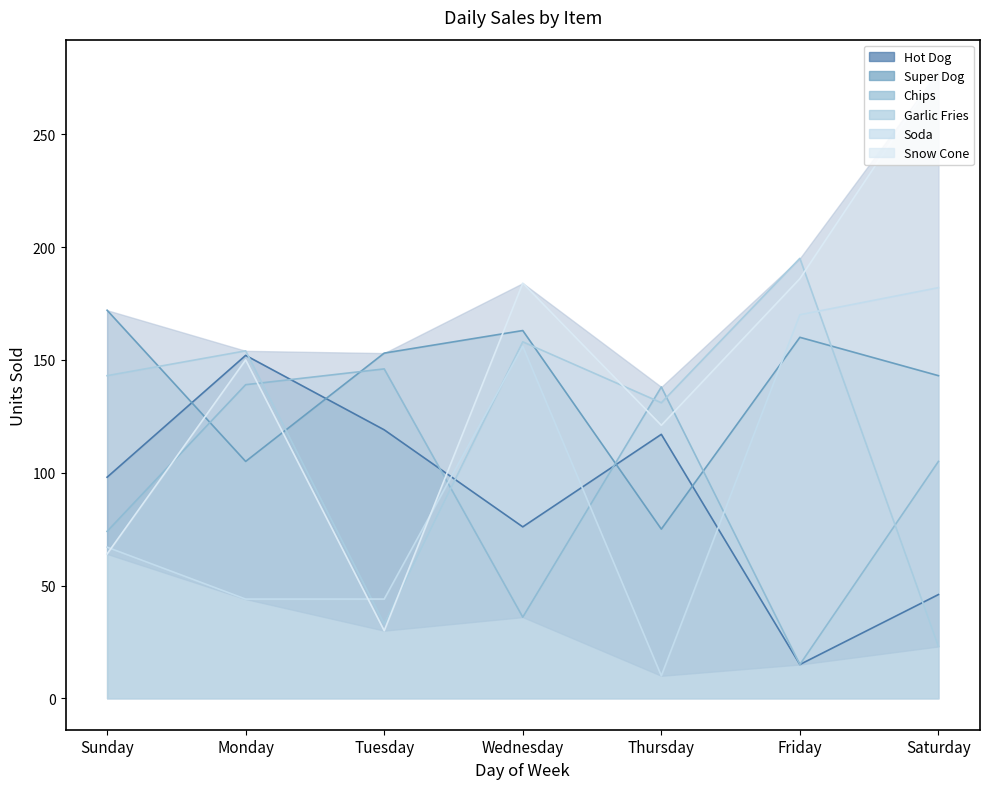

Between Thursday and Saturday, which series saw the biggest shift?

Soda